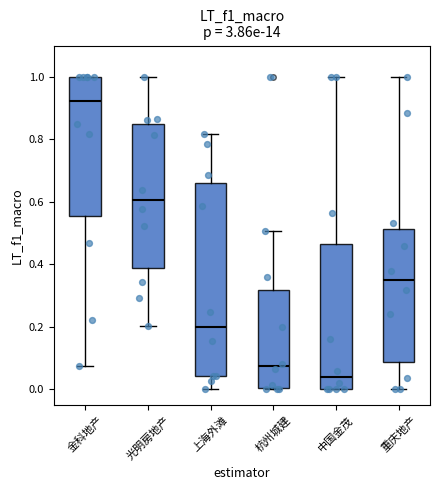

Which box is the tallest, from its lower edge to its upper edge?

上海外滩